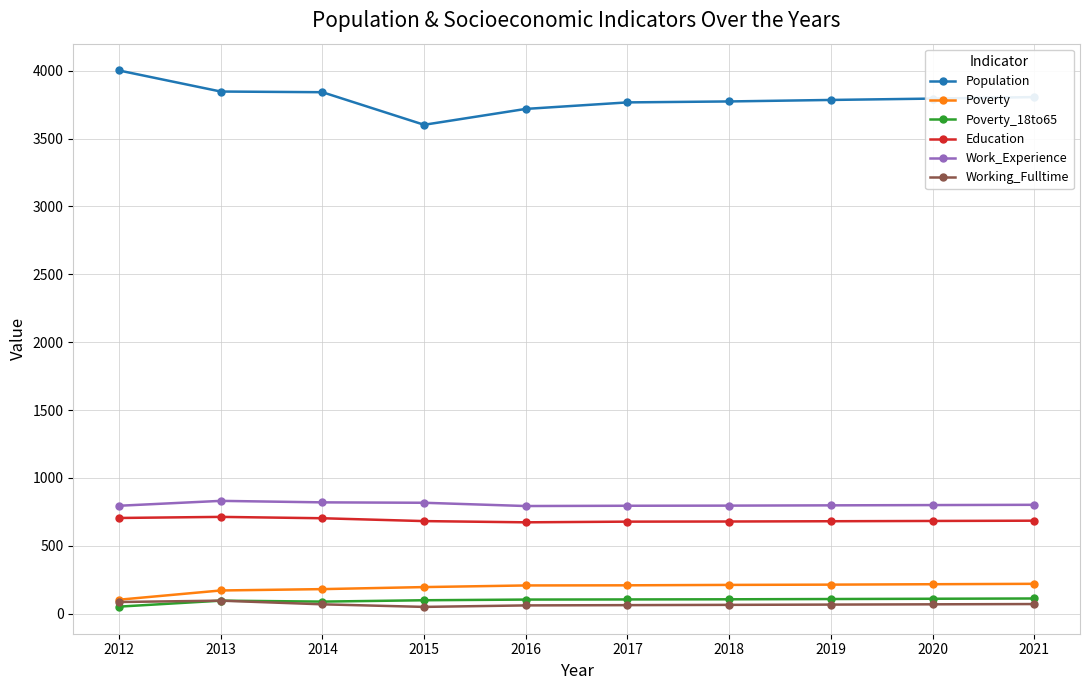

What is the difference between the maximum and second lowest values in the Poverty series?

49